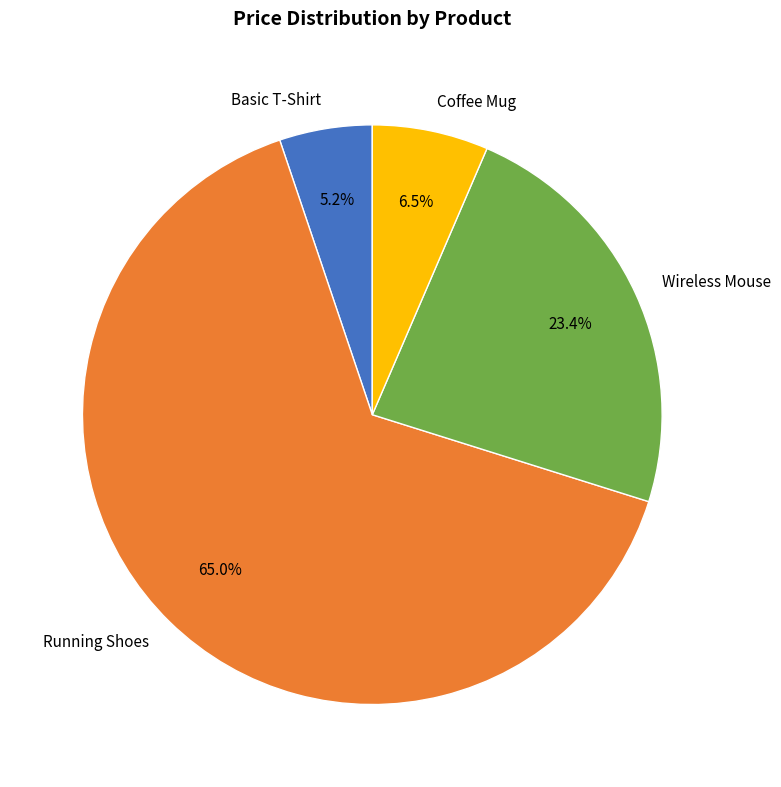

Is there a majority slice in this chart?

Yes